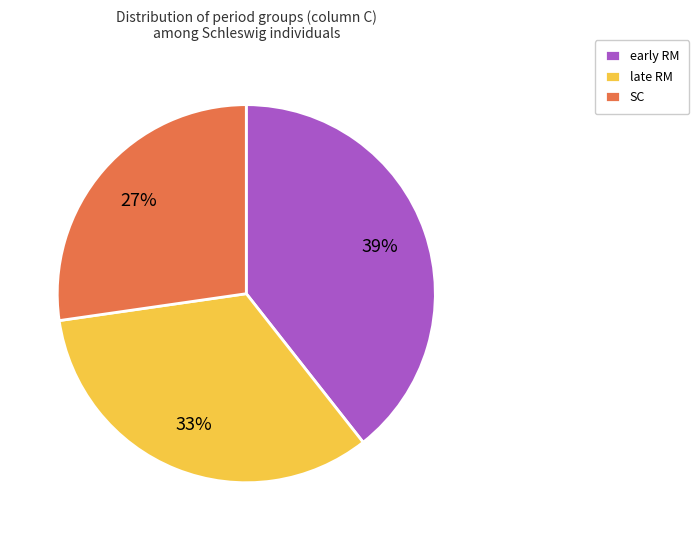

Is the sum of early RM and SC greater than half?

Yes